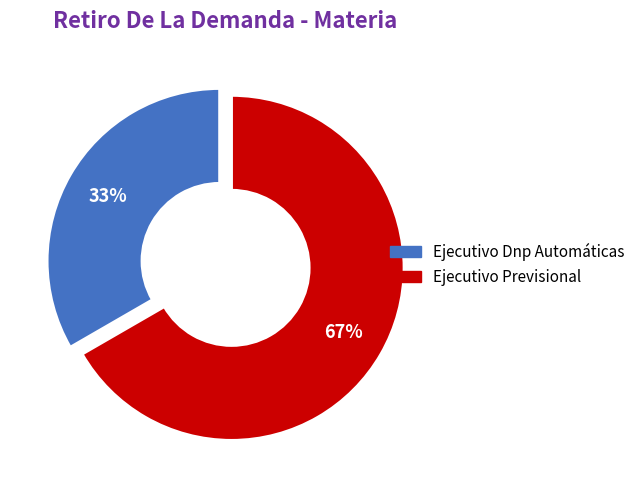

How many segments does this pie chart have?

2